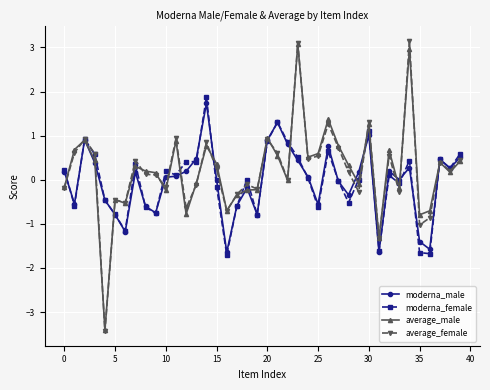

What is the highest value of the average_male series?

3.1